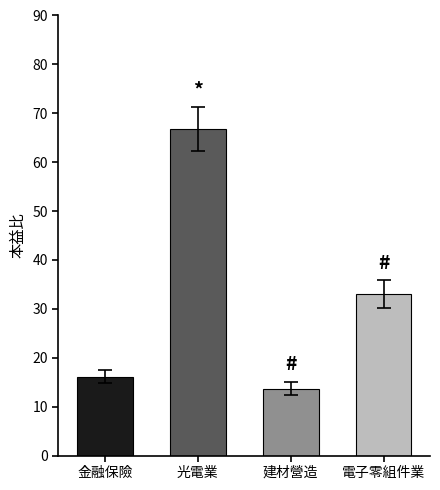

Which has a higher value, 電子零組件業 or 光電業?

光電業